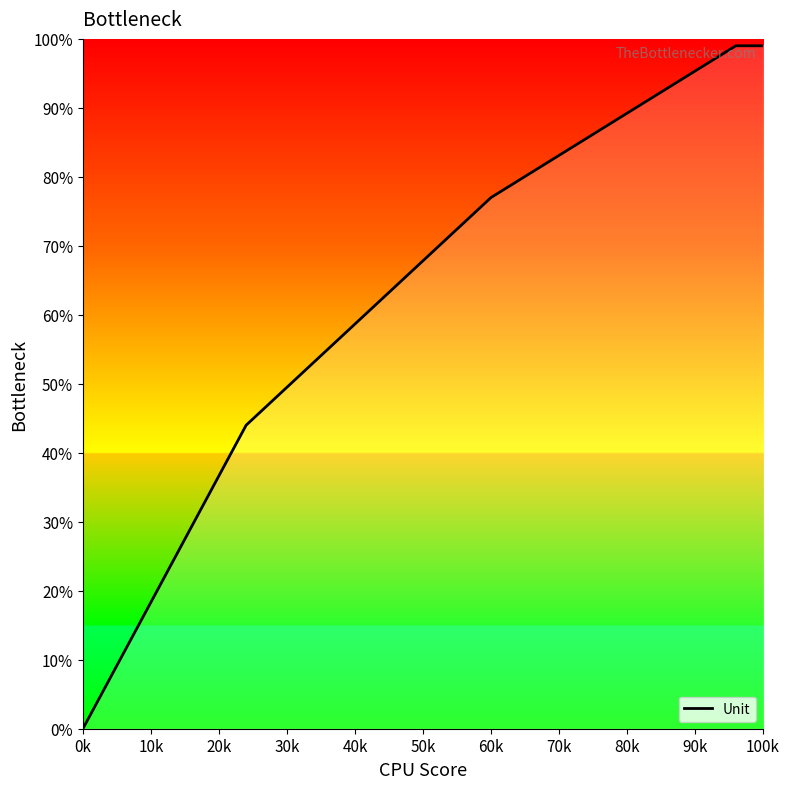

Which has a higher value, 50k or 100k?

100k